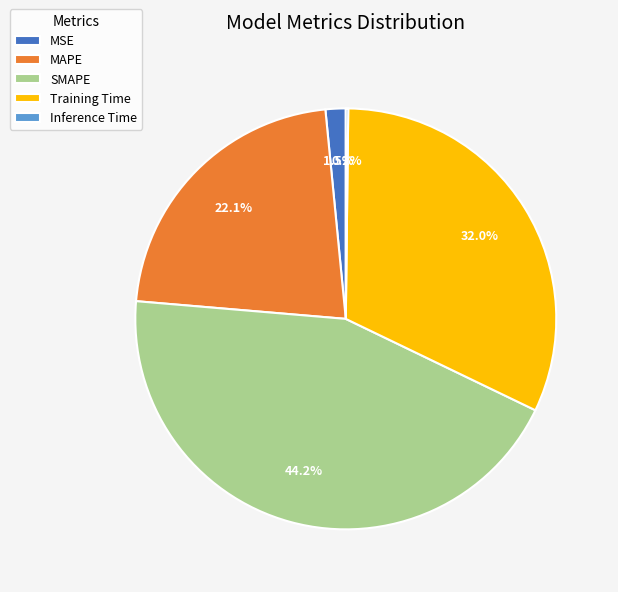

Does Training Time account for over 50% of the chart?

No